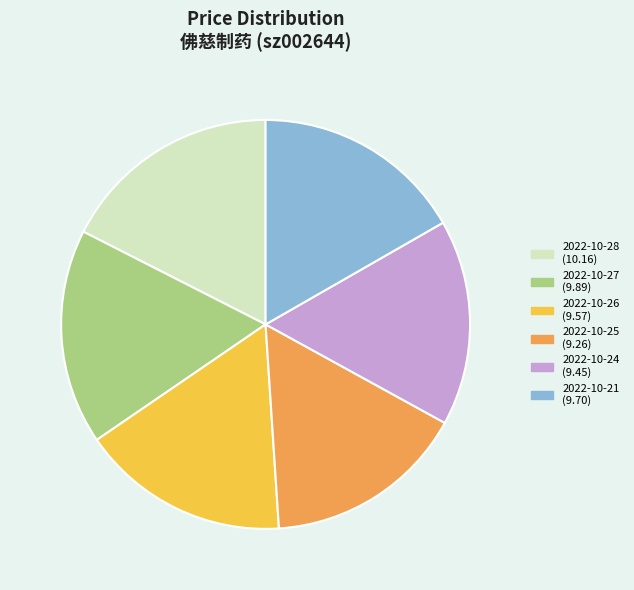

True or false: 2022-10-21 accounts for 2% of the total.

False